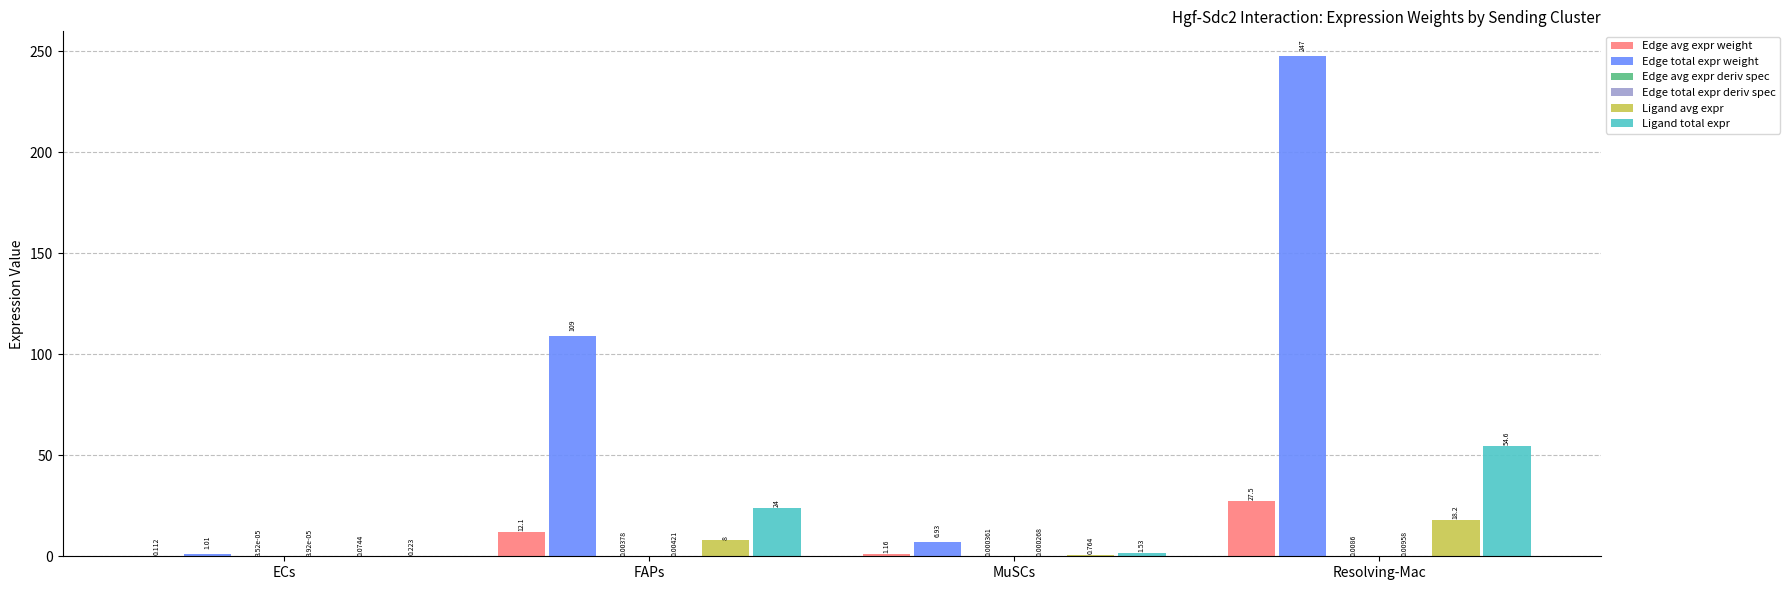

Which series has the largest total across all categories?

Edge total expr weight